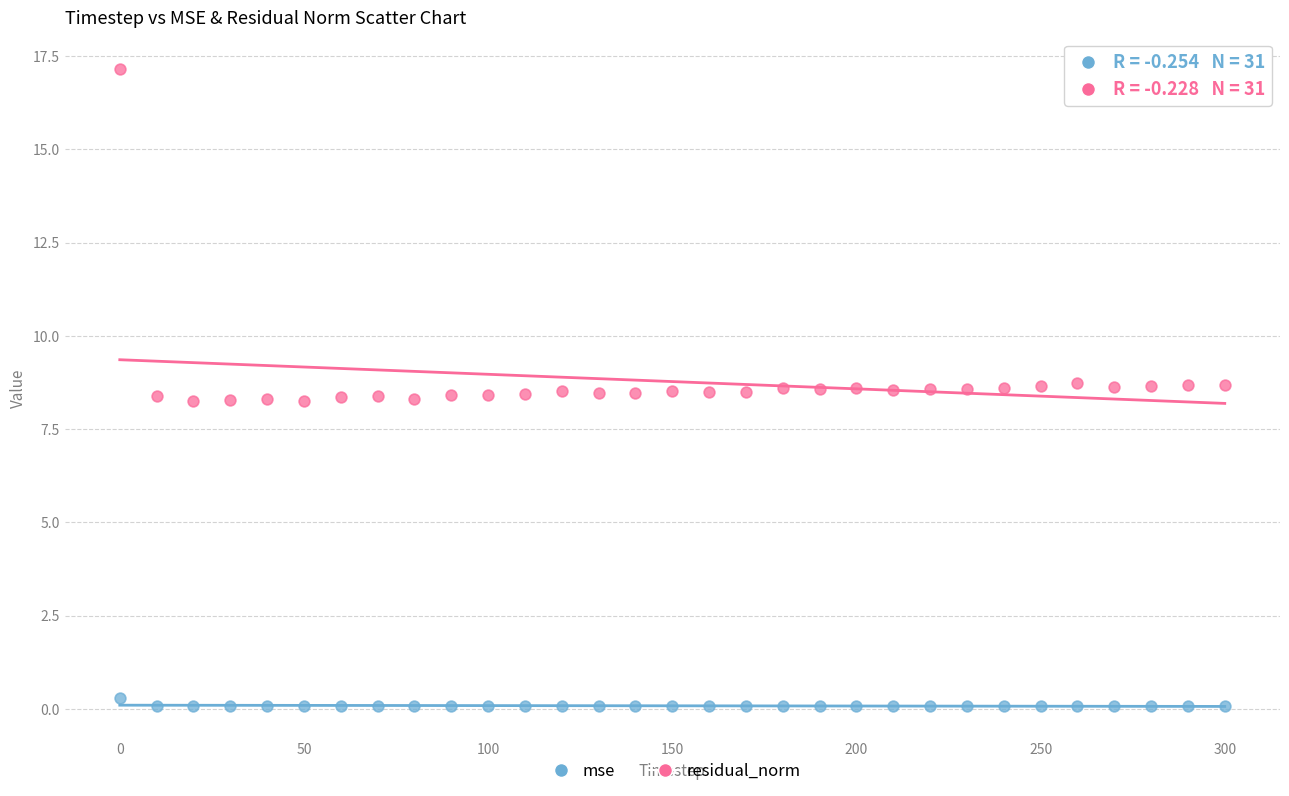

What are all the series names shown in the legend?

mse, residual_norm